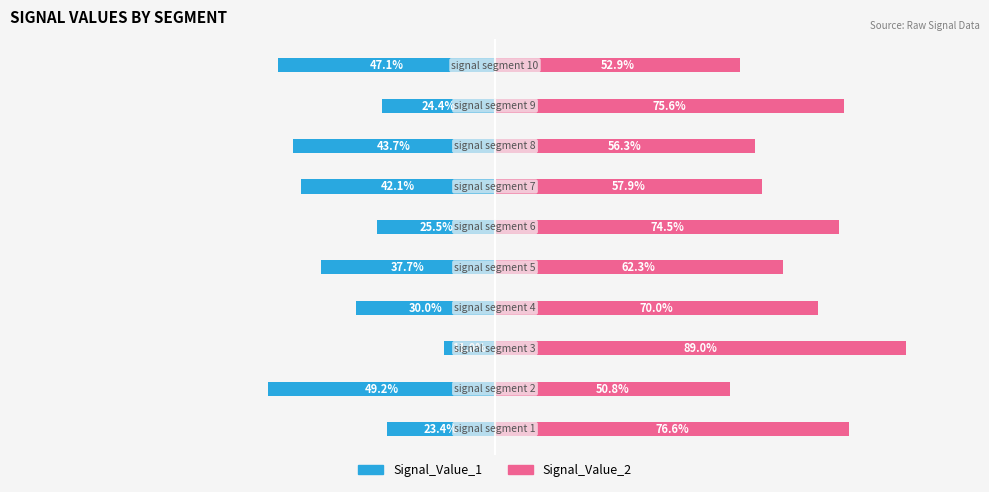

Reading left to right, list all the values displayed in this chart.

Signal_Value_1: −125=-23.4	−100=-49.2	−75=-11.0	−50=-30.0	−25=-37.7	0=-25.5	25=-42.1	50=-43.7	75=-24.4	100=-47.1
Signal_Value_2: −125=76.6	−100=50.8	−75=89.0	−50=70.0	−25=62.3	0=74.5	25=57.9	50=56.3	75=75.6	100=52.9